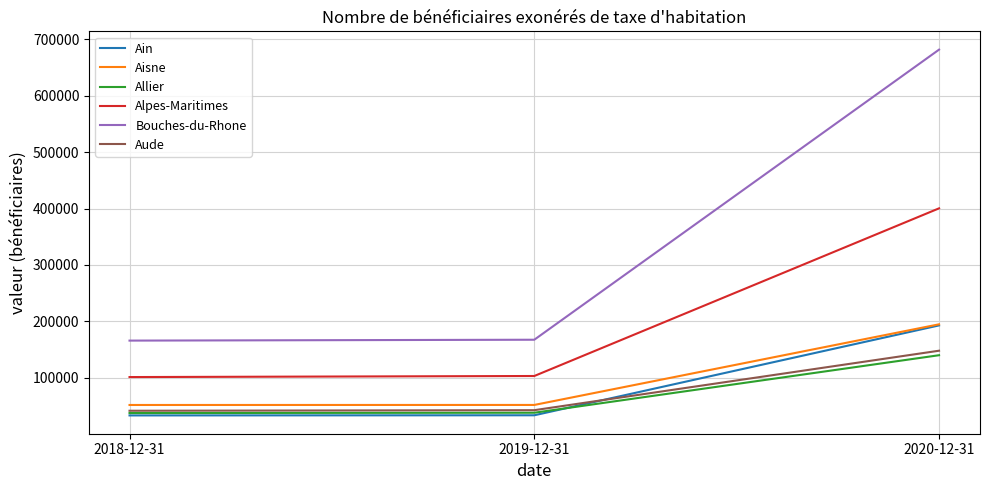

At which category is the sum across all series the highest?

2020-12-31